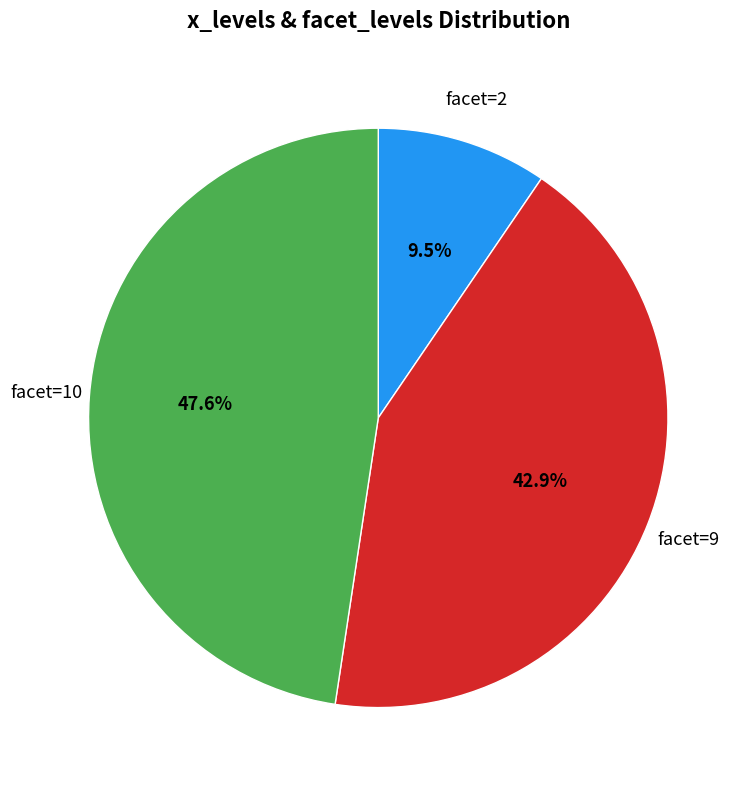

Is there any slice that represents more than half of the pie?

No